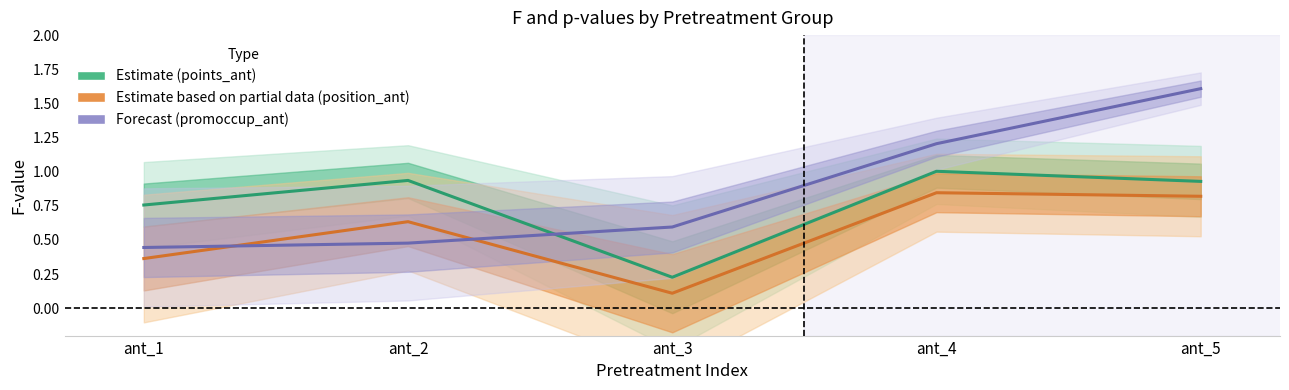

How many interior local peaks does the F_points_ant series have?

2